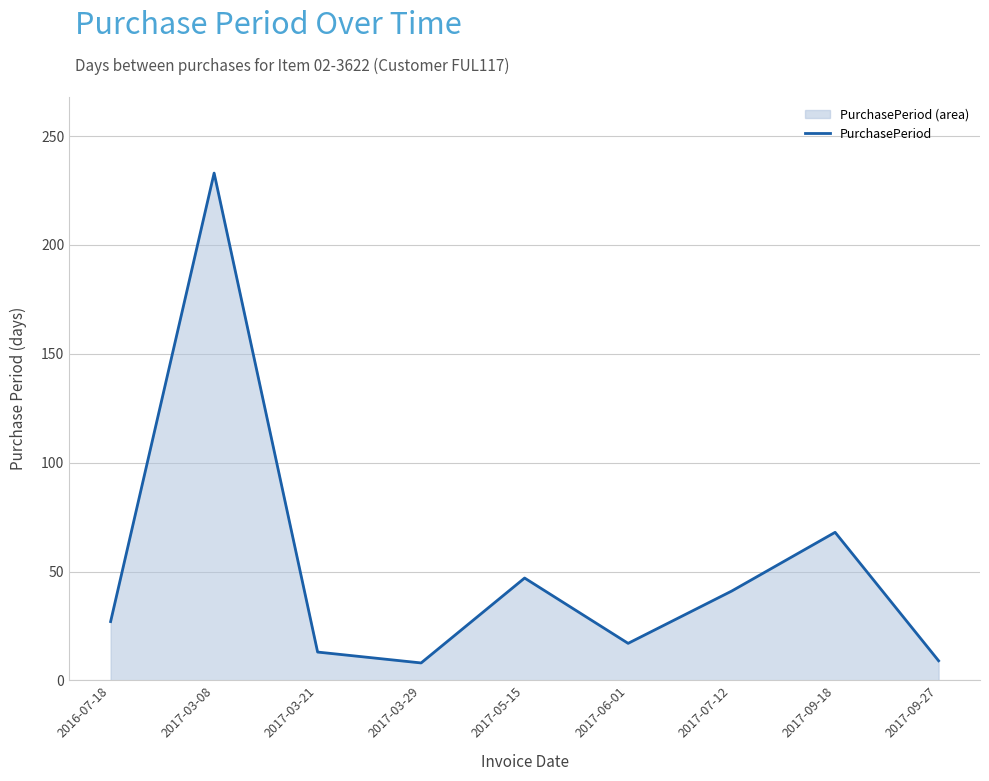

How many lines are shown in the chart?

1